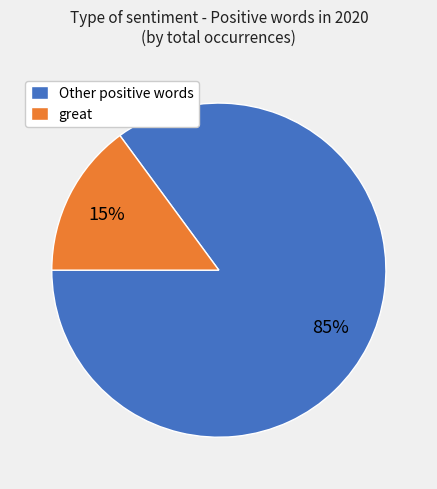

To the nearest percent, what is the average slice percentage?

50%